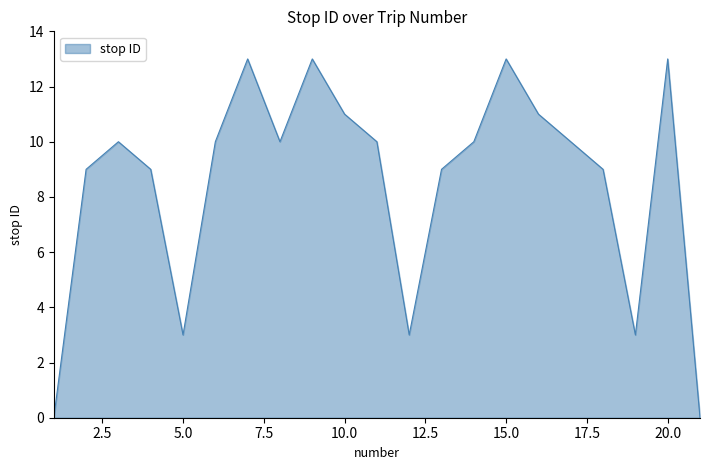

What is the maximum value shown in the chart?

13